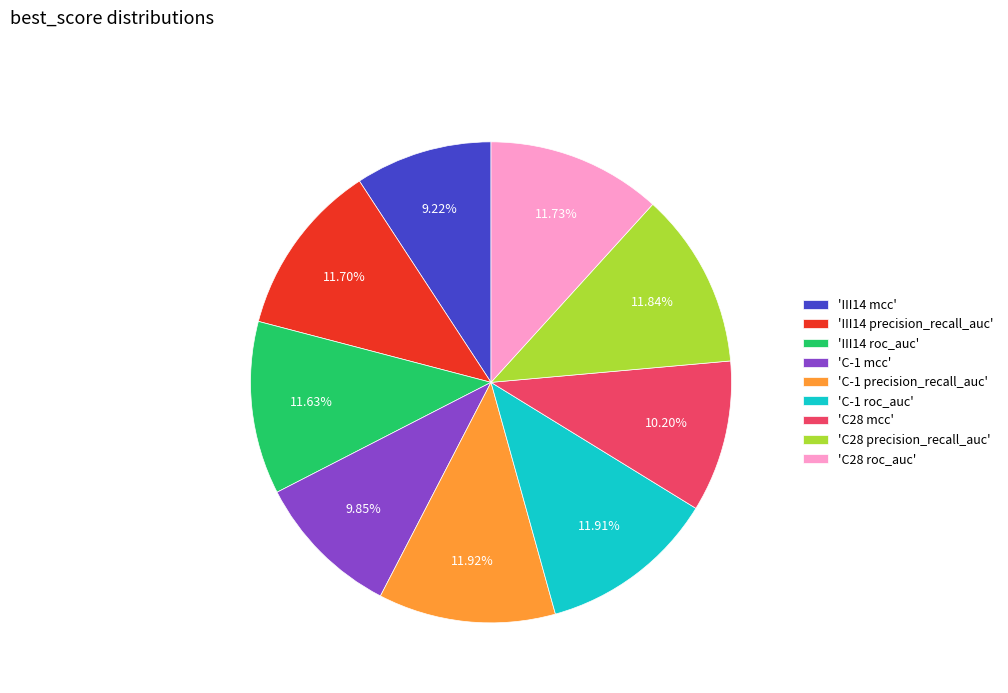

Which category has the smallest portion of the pie?

'III14 mcc'